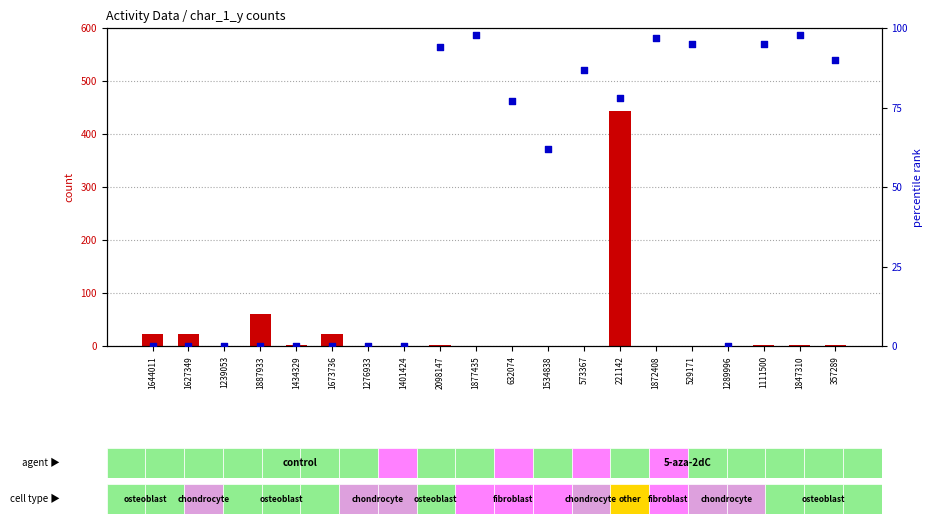

What are all the series names shown in the legend?

count, percentile rank within the sample